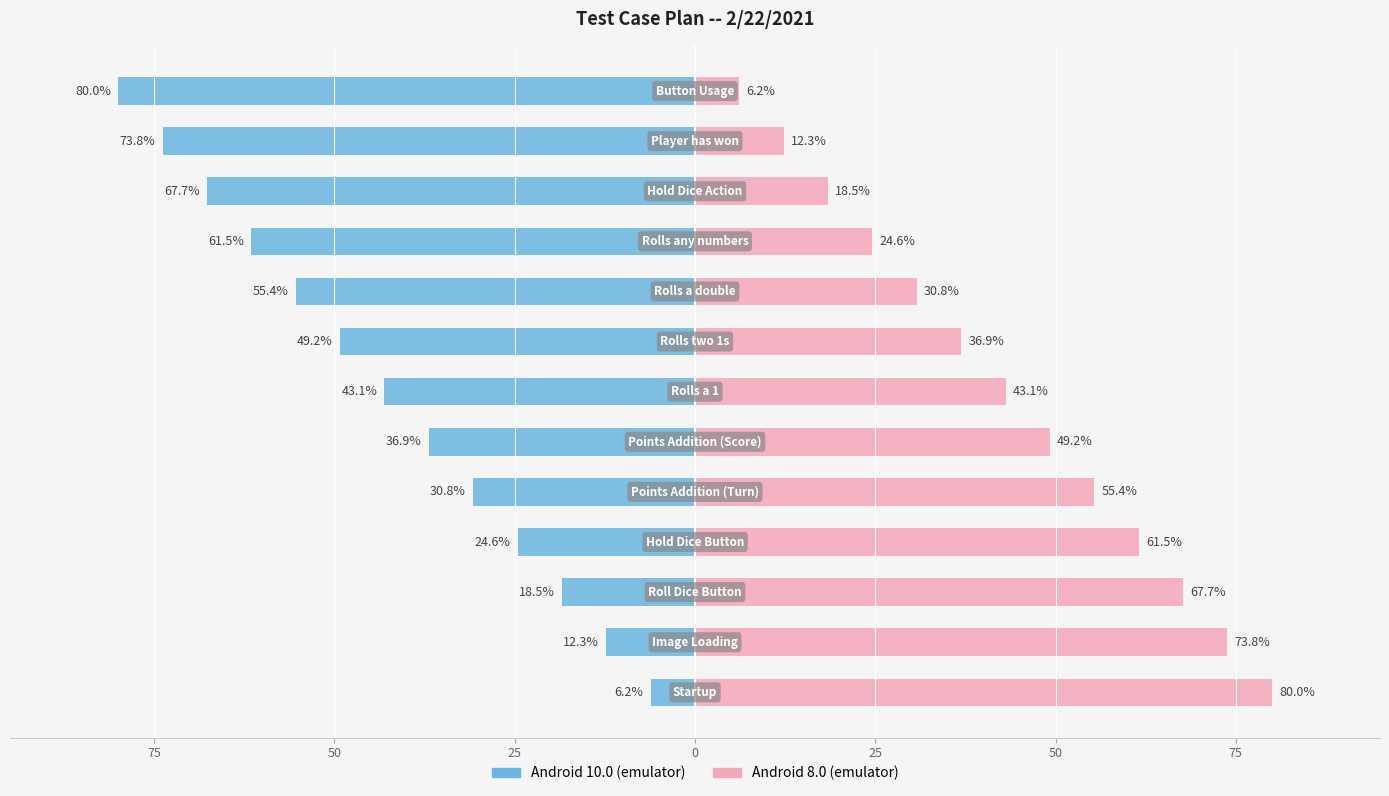

Reading left to right, what are all the values shown in this chart?

Android 10.0 (emulator): -6.2	-12.3	-18.5	-24.6	-30.8	-36.9	-43.1	-49.2	-55.4	-61.5	-67.7	-73.8	-80.0
Android 8.0 (emulator): 80.0	73.8	67.7	61.5	55.4	49.2	43.1	36.9	30.8	24.6	18.5	12.3	6.2